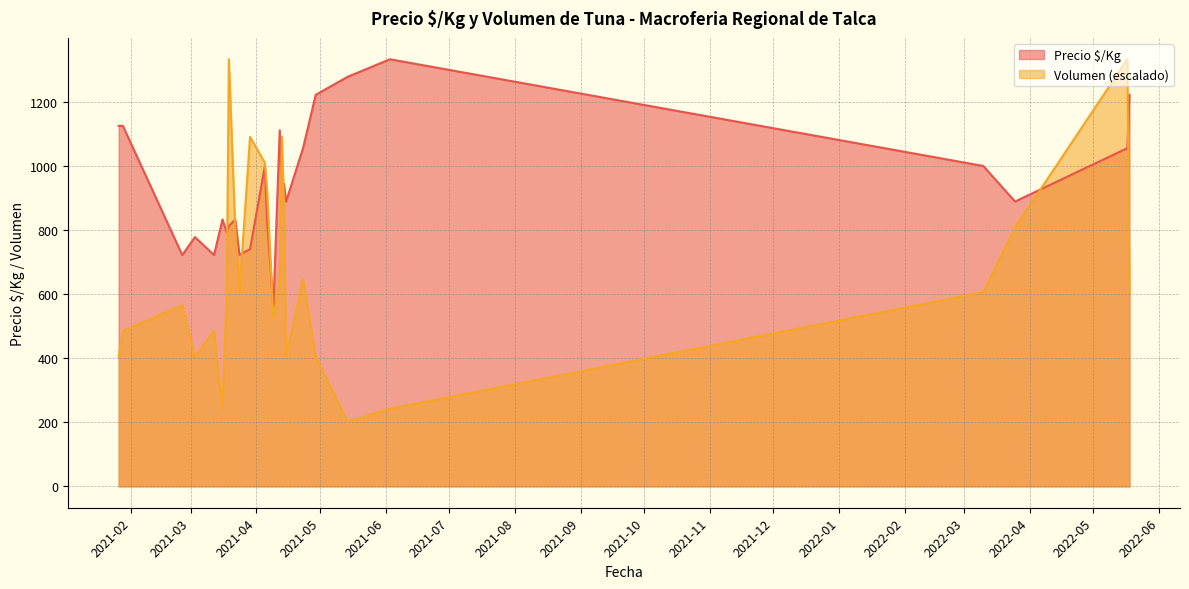

Rank the series by their average value, from highest to lowest.

Precio $/Kg, Volumen (escalado)